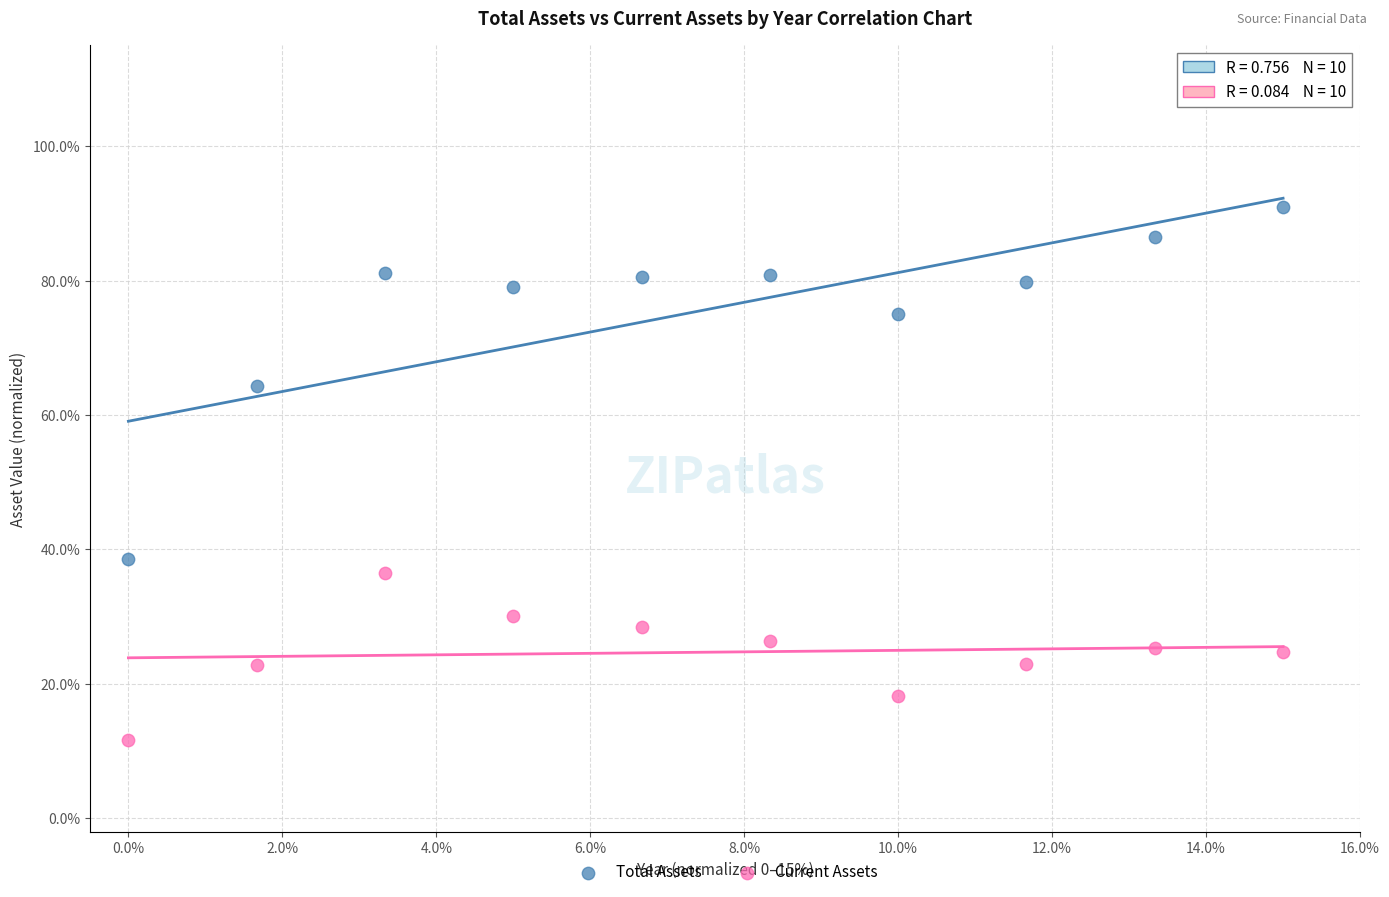

What are all the series names shown in the legend?

Total Assets, Current Assets